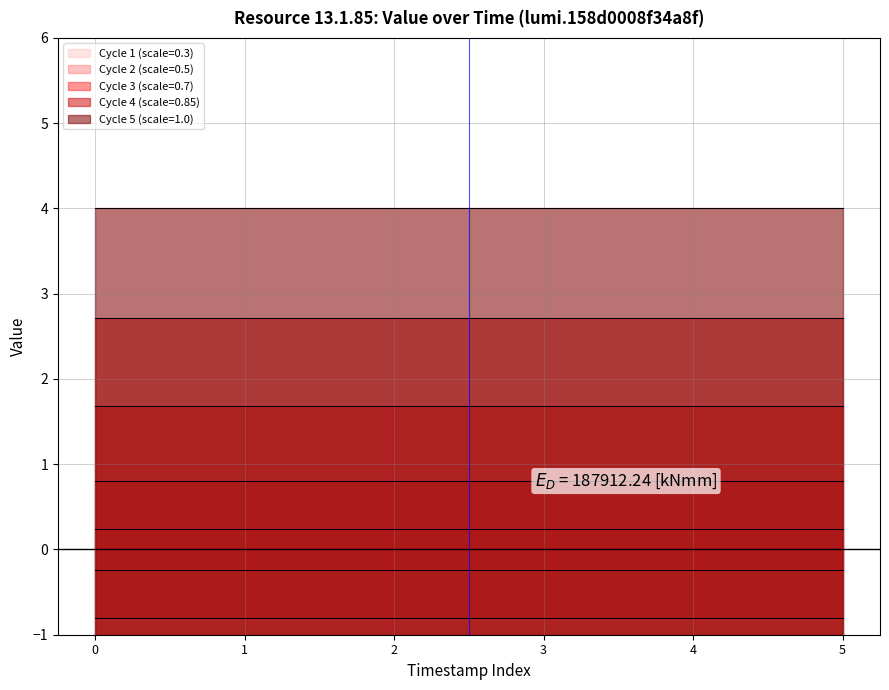

True or false: row_index has more than 2 points higher than both neighbors.

False